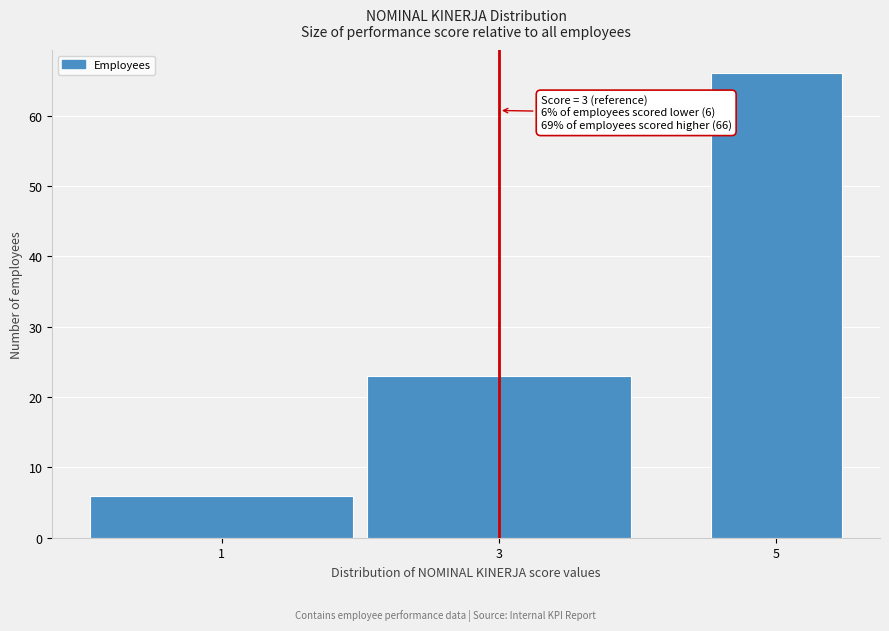

Reading right to left, list all the values displayed in this chart.

66	23	6